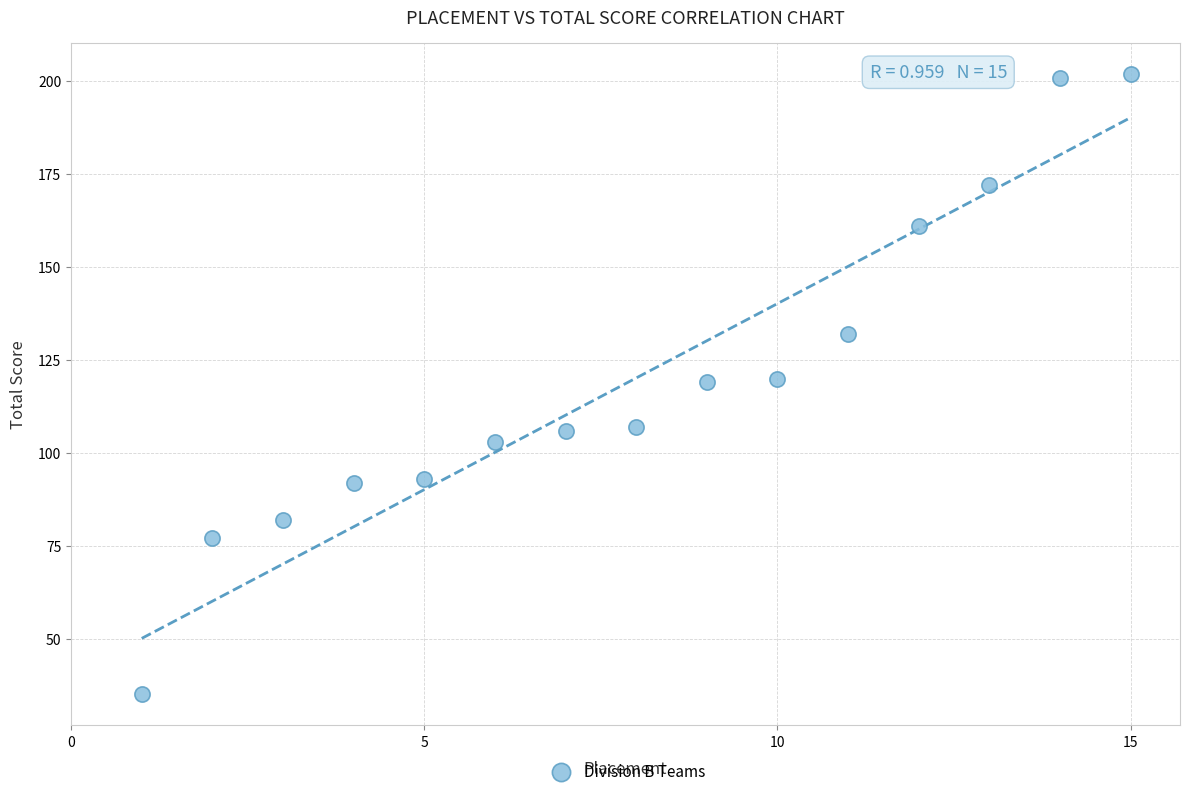

What is the range of X values (max minus min)?

14